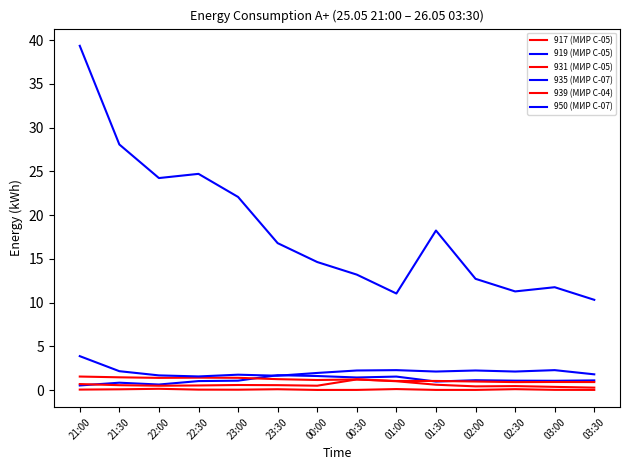

How many lines are shown in the chart?

6